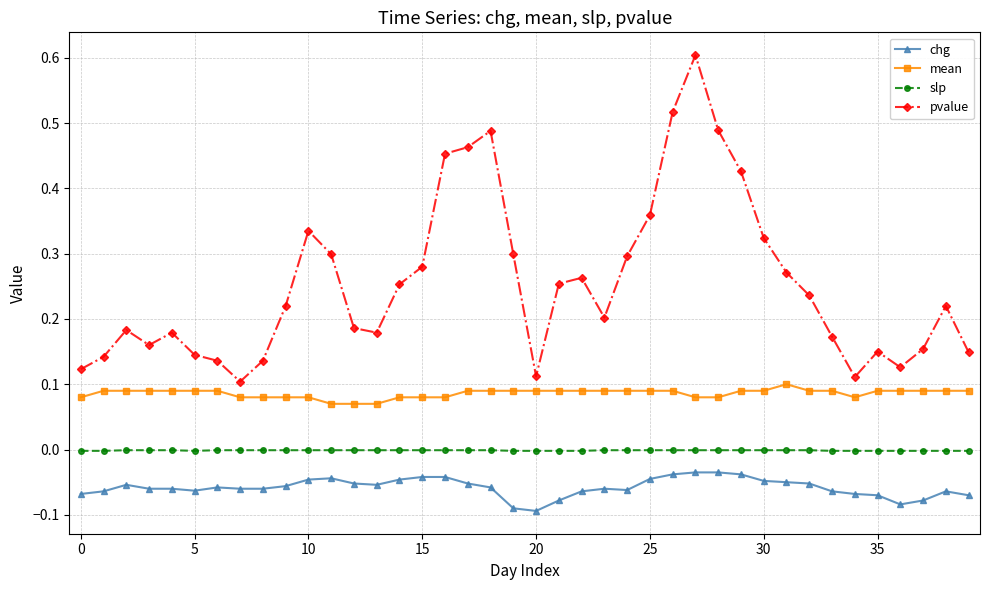

Which series has the largest total across all categories?

pvalue